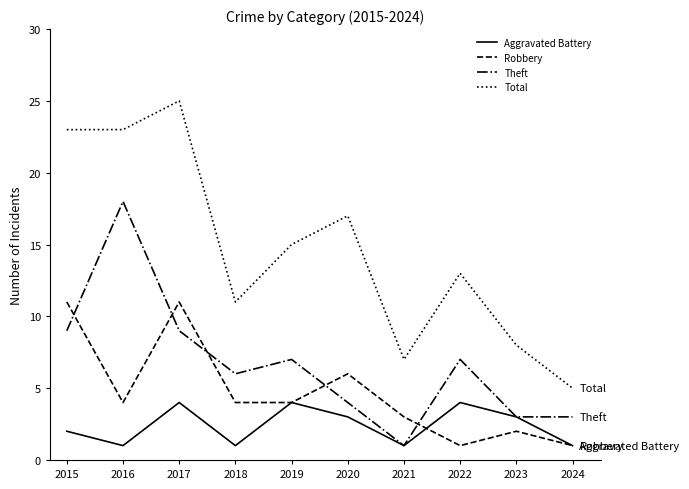

What is the greatest value displayed?

25